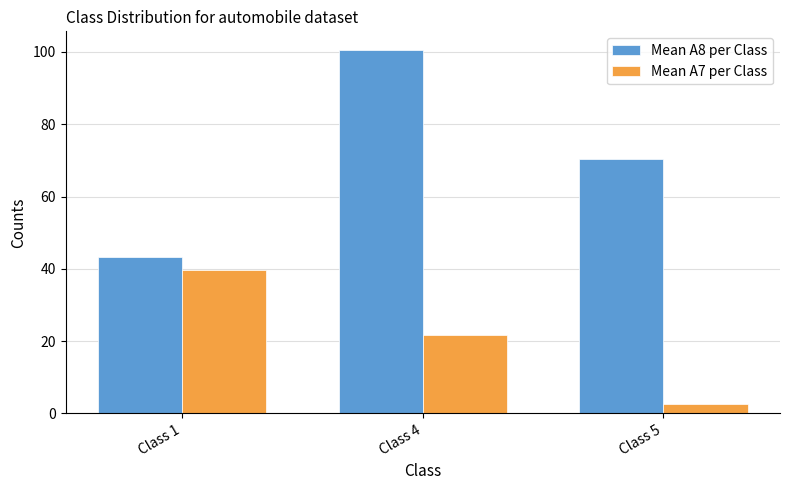

At which label does Mean A7 per Class reach its minimum?

Class 5